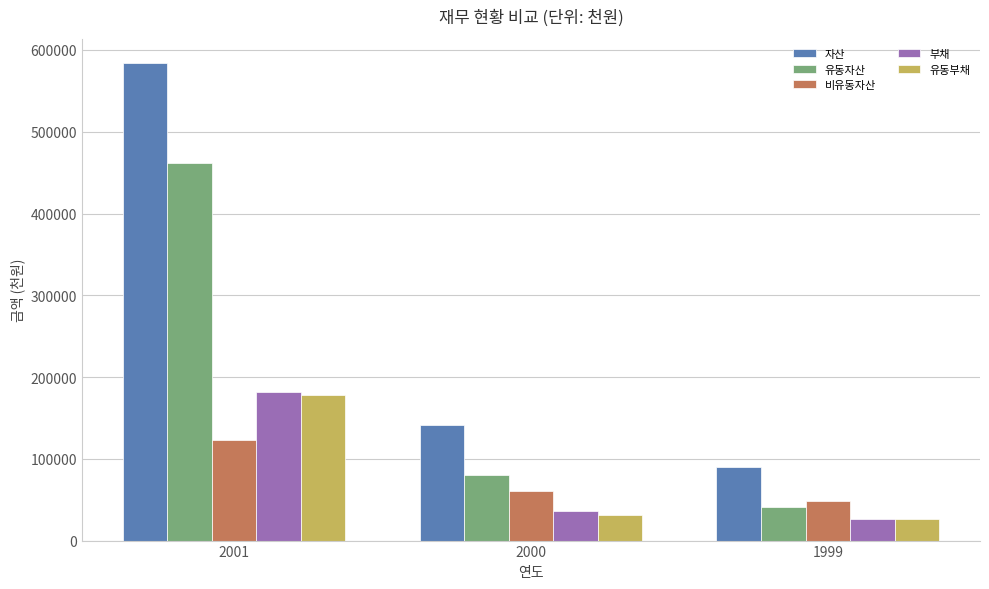

Is the value of 자산 at 1999 greater than the value of 비유동자산 at 2000?

Yes